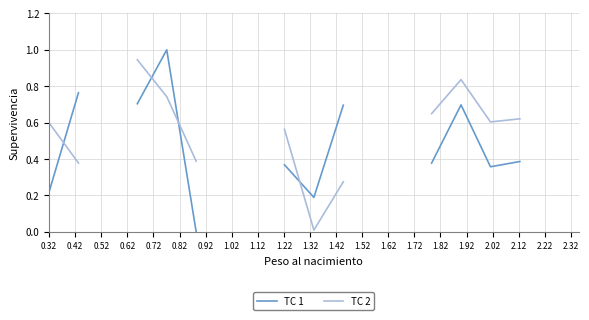

What is the value of the TC 2 point at the 15th from the left?

0.8